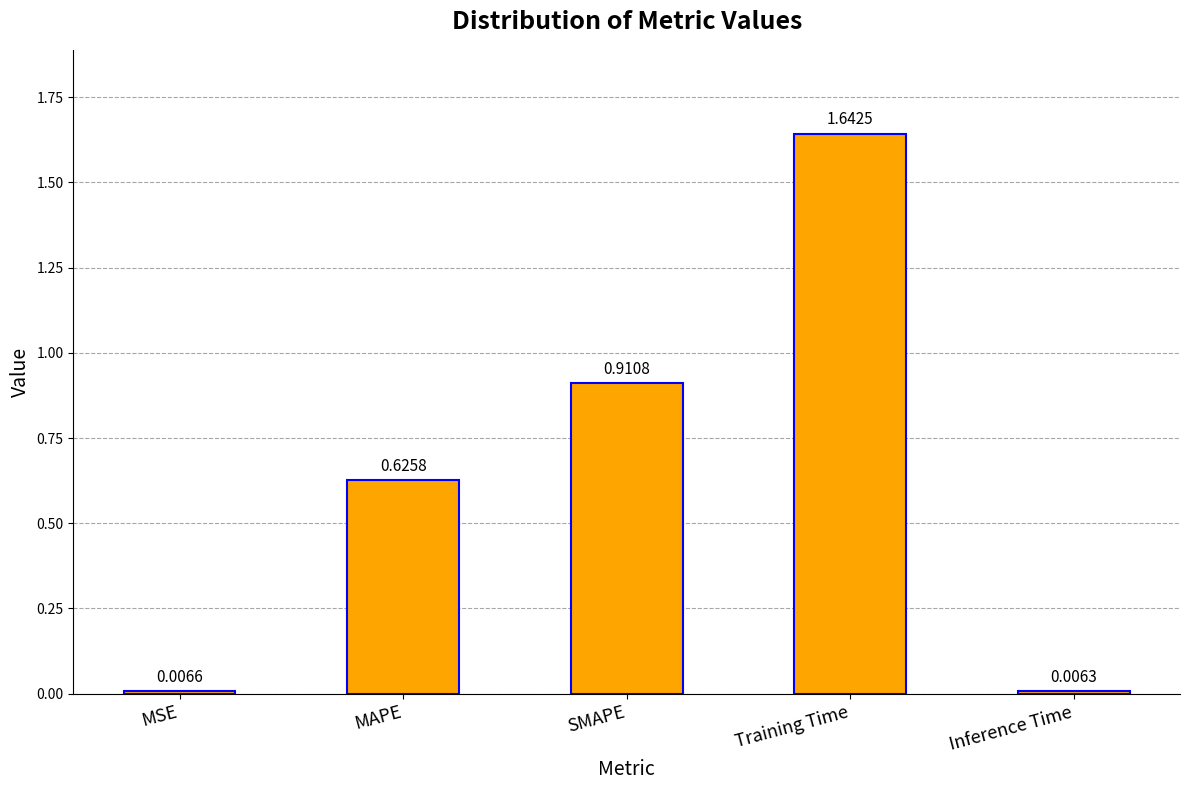

What is the label of the 4th bar from the right?

MAPE